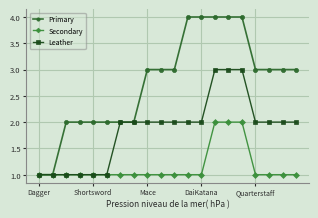

Reading right to left, extract all data points from this chart.

Primary: 3	3	3	3	4	4	4	4	4	3	3	3	2	2	2	2	2	2	1	1
Secondary: 1	1	1	1	2	2	2	1	1	1	1	1	1	1	1	1	1	1	1	1
Leather: 2	2	2	2	3	3	3	2	2	2	2	2	2	2	1	1	1	1	1	1